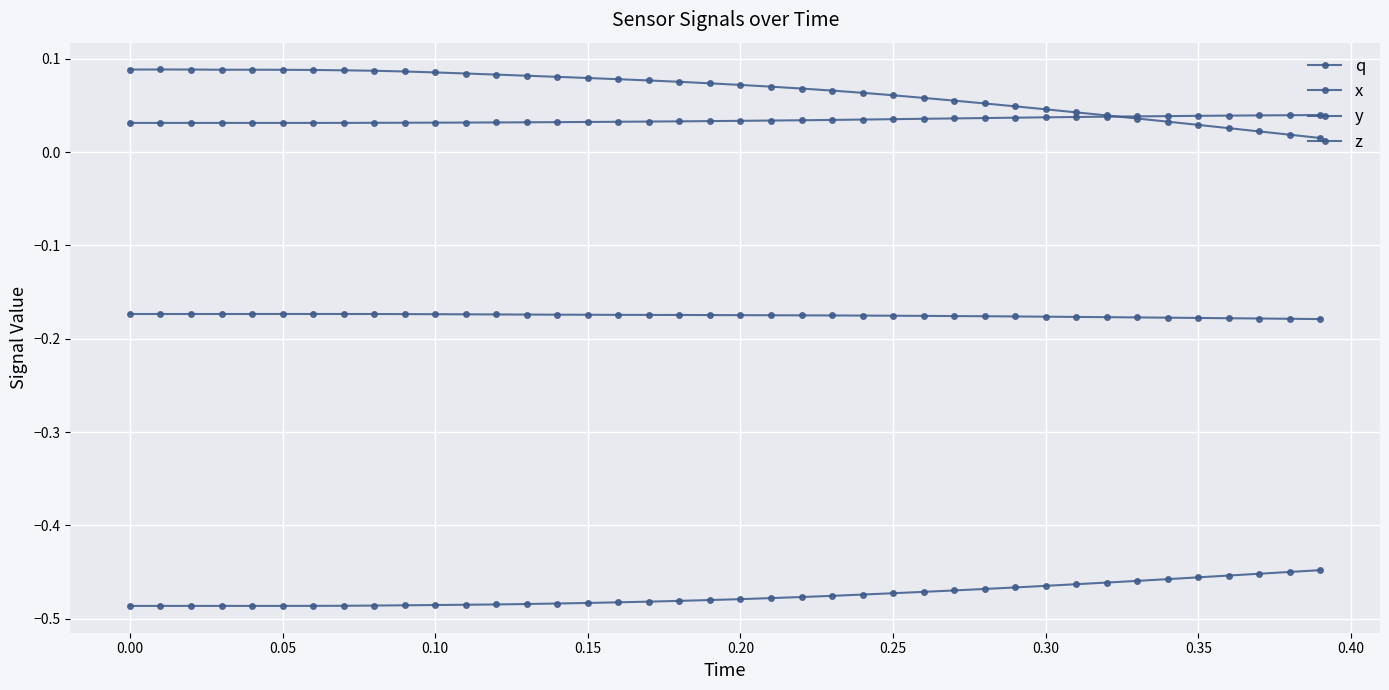

Is this an area chart (filled region under the line)?

No